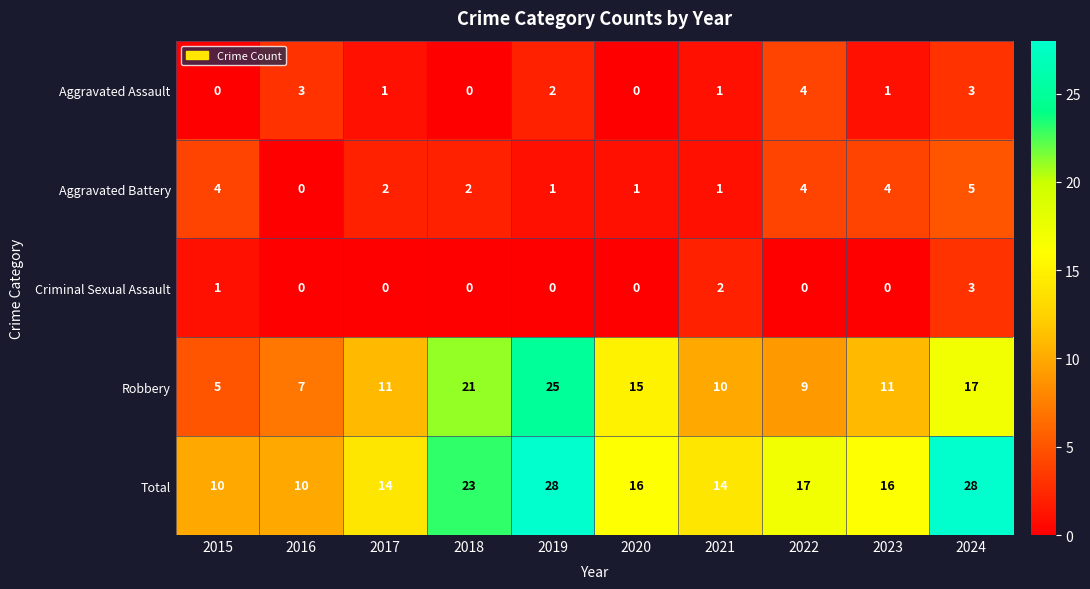

List the series in order of their peak value, highest first.

Total, Robbery, Aggravated Battery, Aggravated Assault, Criminal Sexual Assault